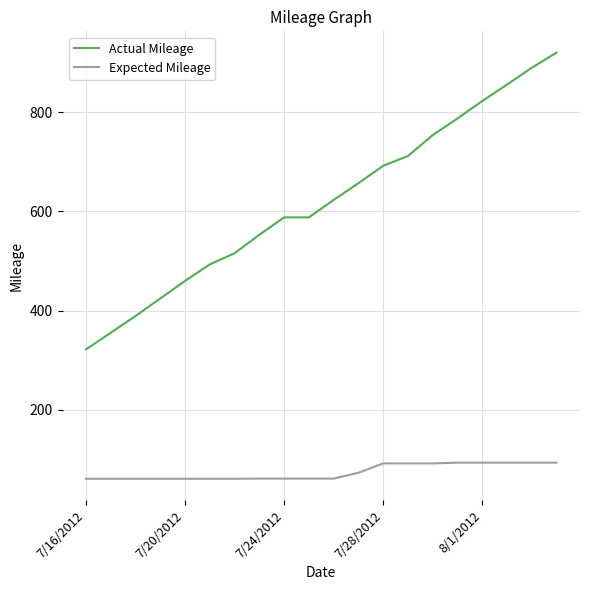

What are all the series names shown in the legend?

Actual Mileage, Expected Mileage